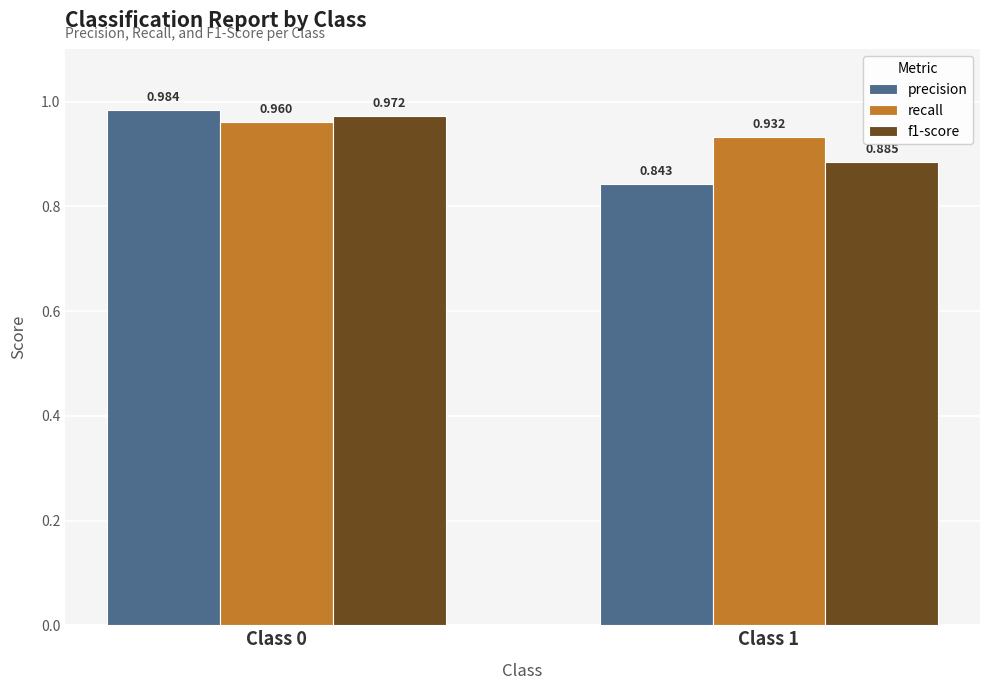

At how many categories does at least one series exceed 0?

2